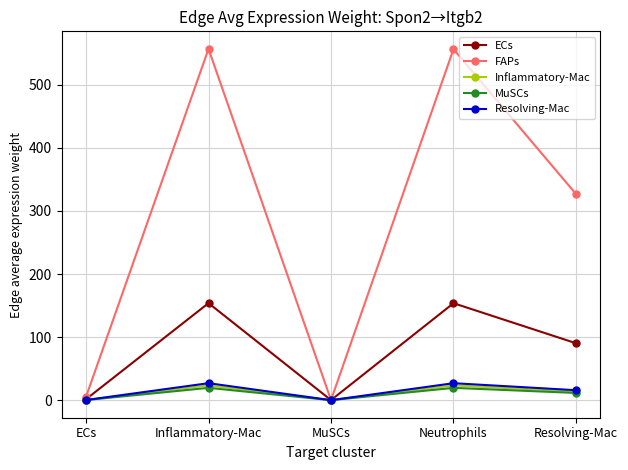

Does the chart display data point markers on the line(s)?

Yes